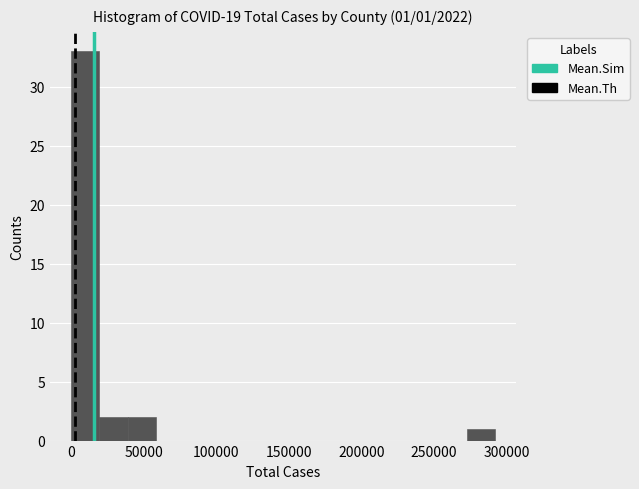

Read against the x-axis, roughly where is the centre of the tallest bar?

10000